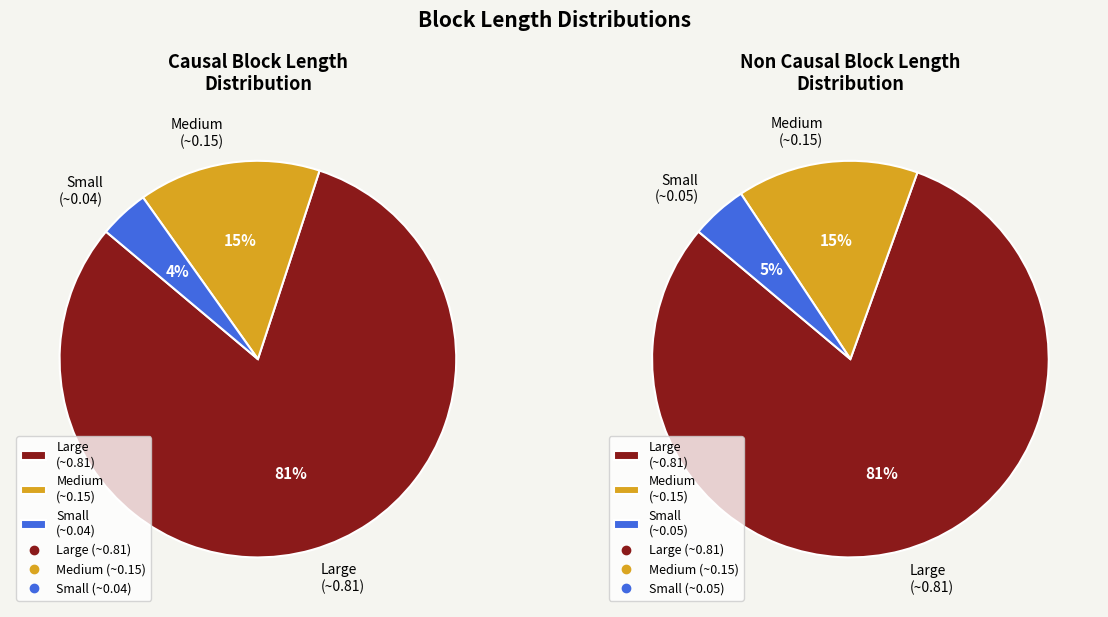

What percentage do 0.04054054054054046 and 0.1486486486486487 together represent?

18.9%